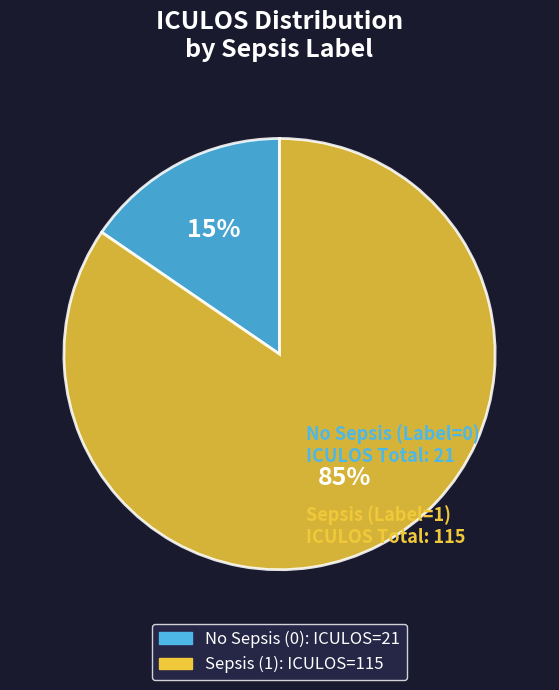

How many segments does this pie chart have?

2